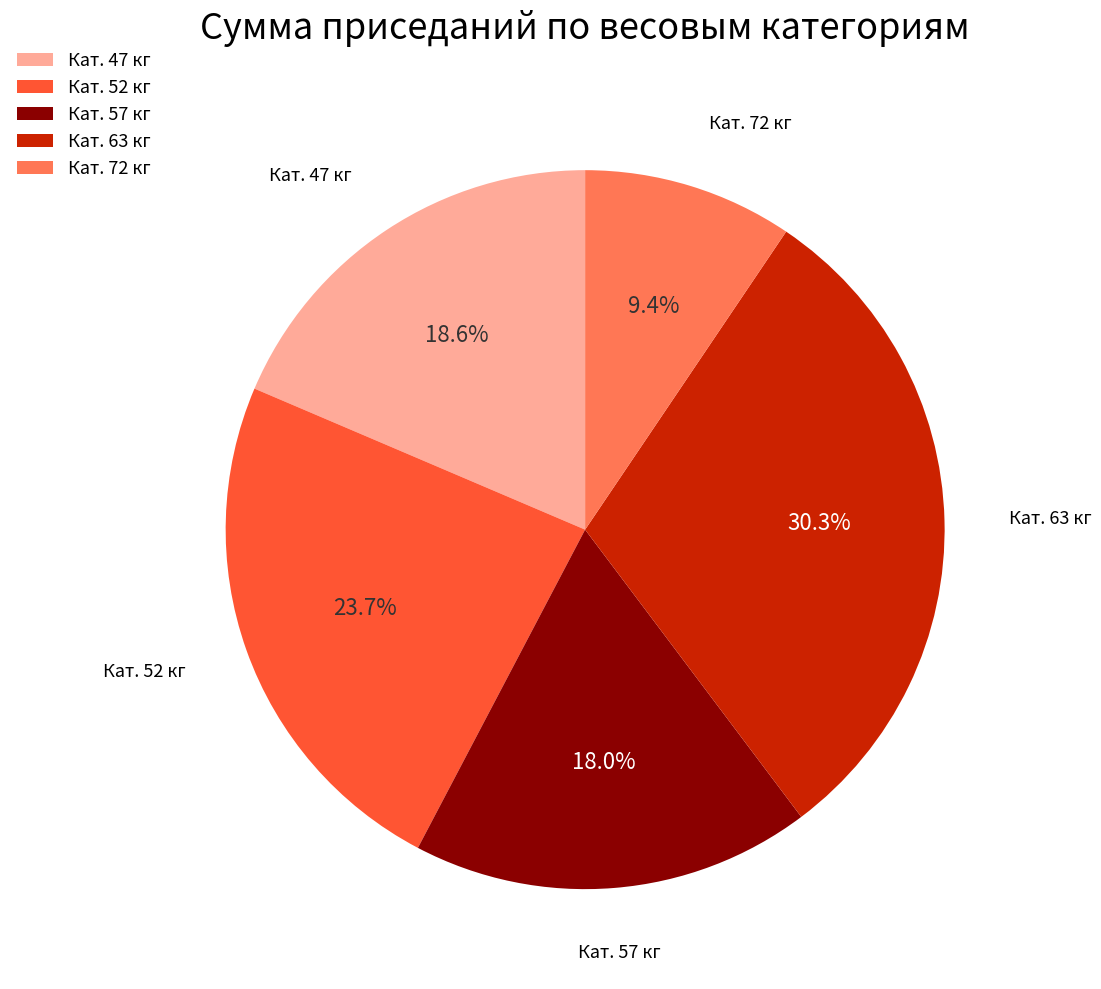

Approximately how many times larger is the value at Кат. 52 кг compared to Кат. 57 кг?

1.3